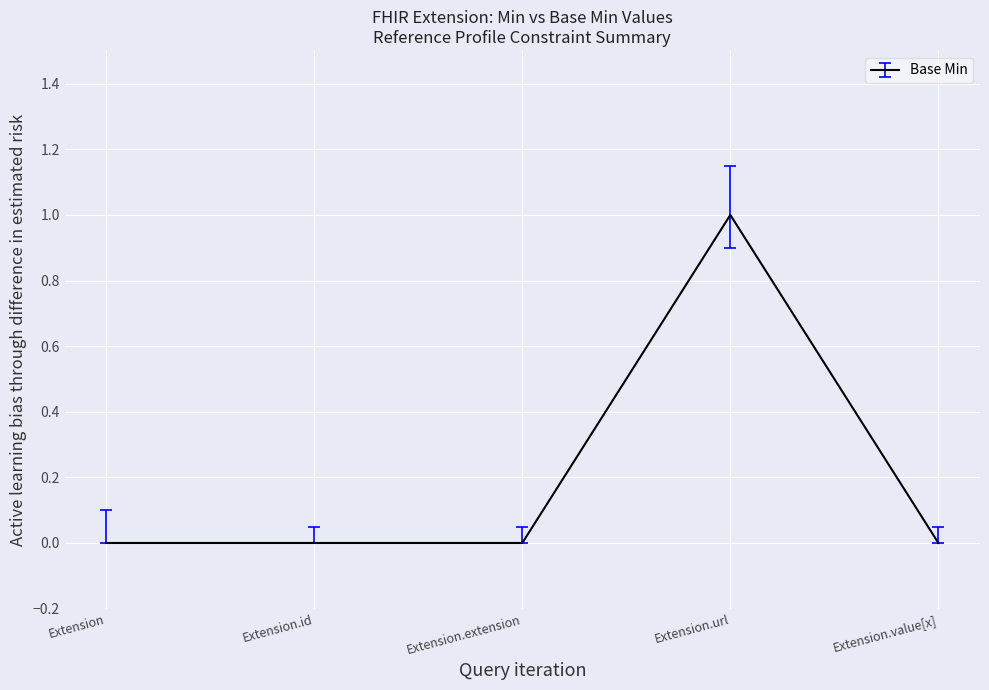

What is the sum of all values?

1